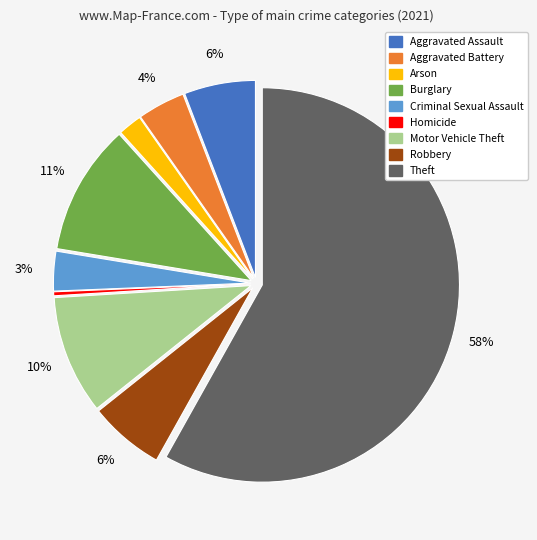

The Criminal Sexual Assault slice represents 3% of the pie. True or false?

True